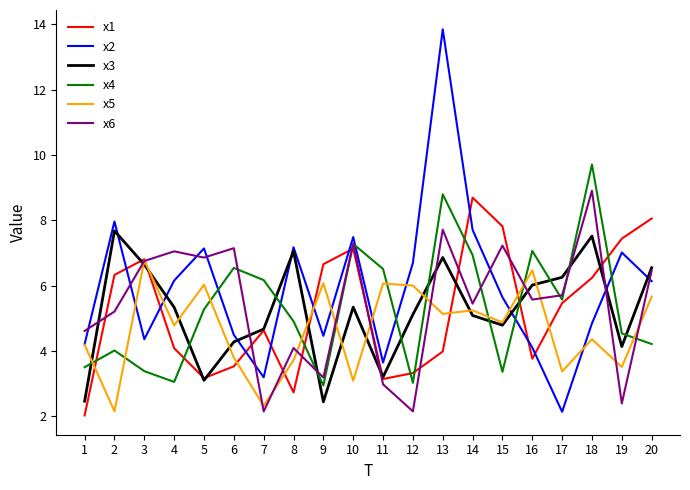

Which series has the largest total across all categories?

x2